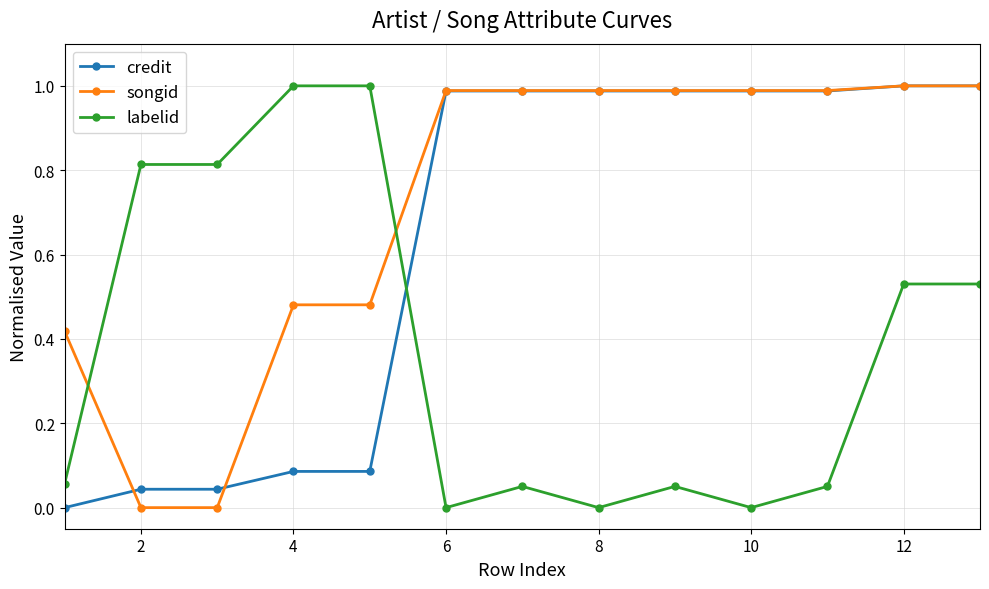

True or false: songid and labelid intersect in this chart.

True